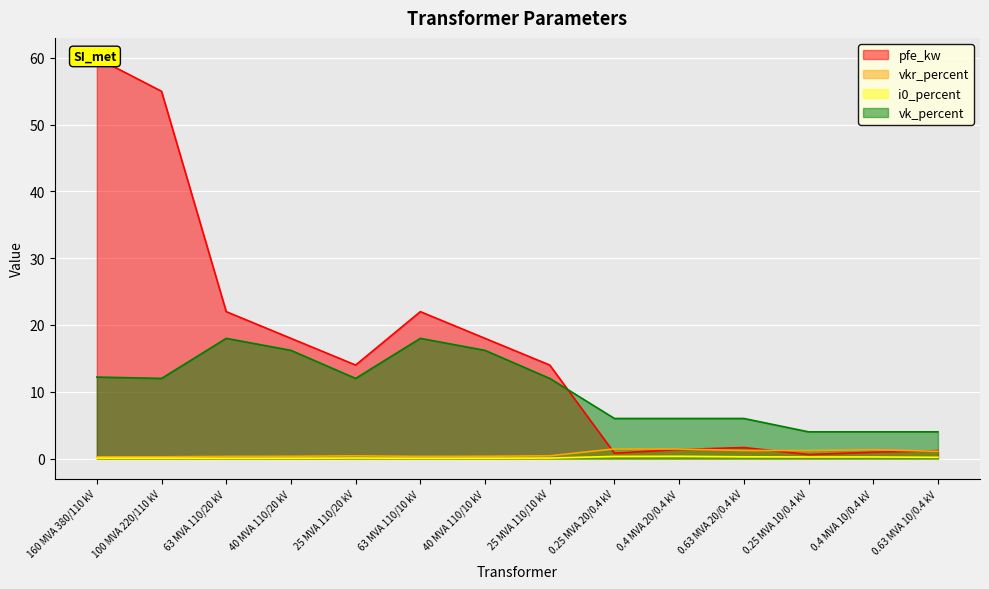

What is the label of the 9th point from the right?

63 MVA 110/10 kV